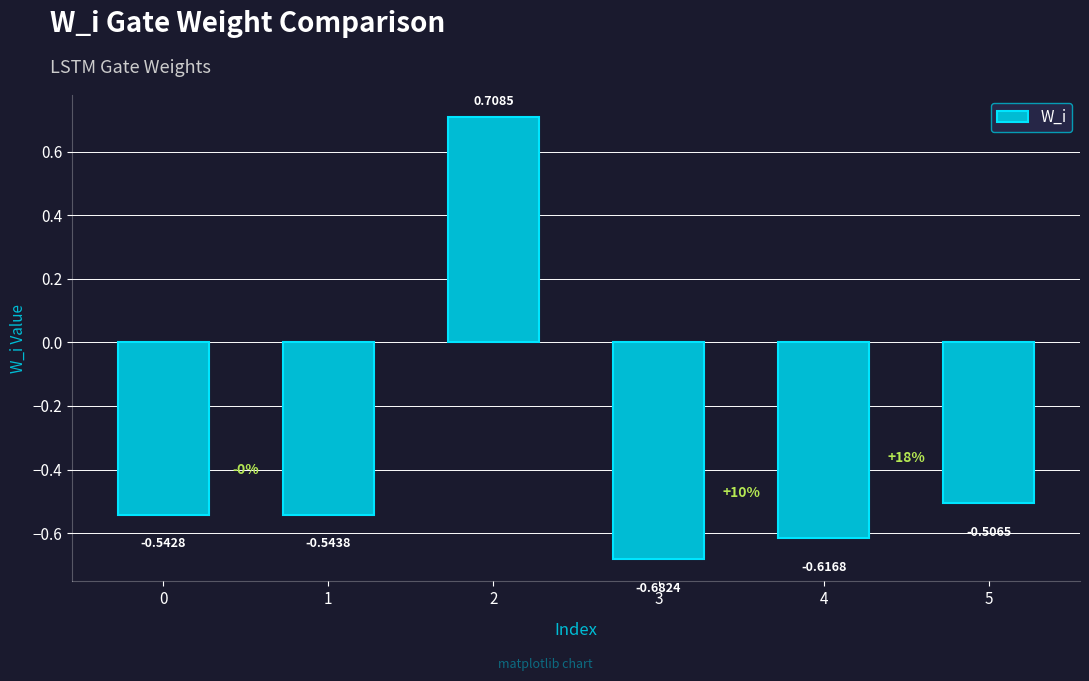

How many bars are there in total?

6